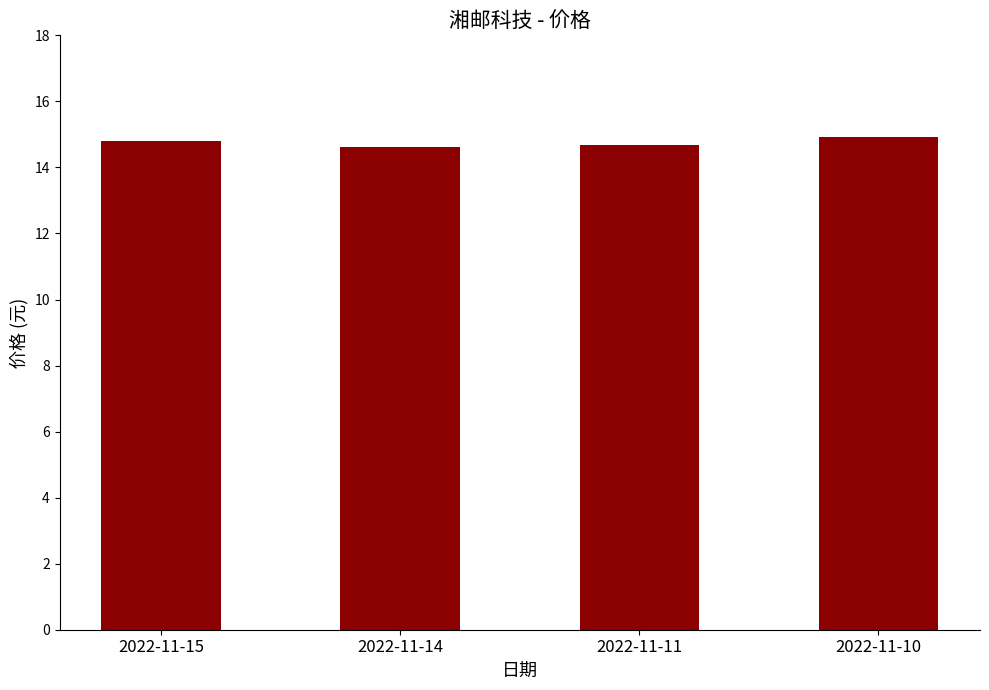

What value does the data have at 2022-11-14?

14.6